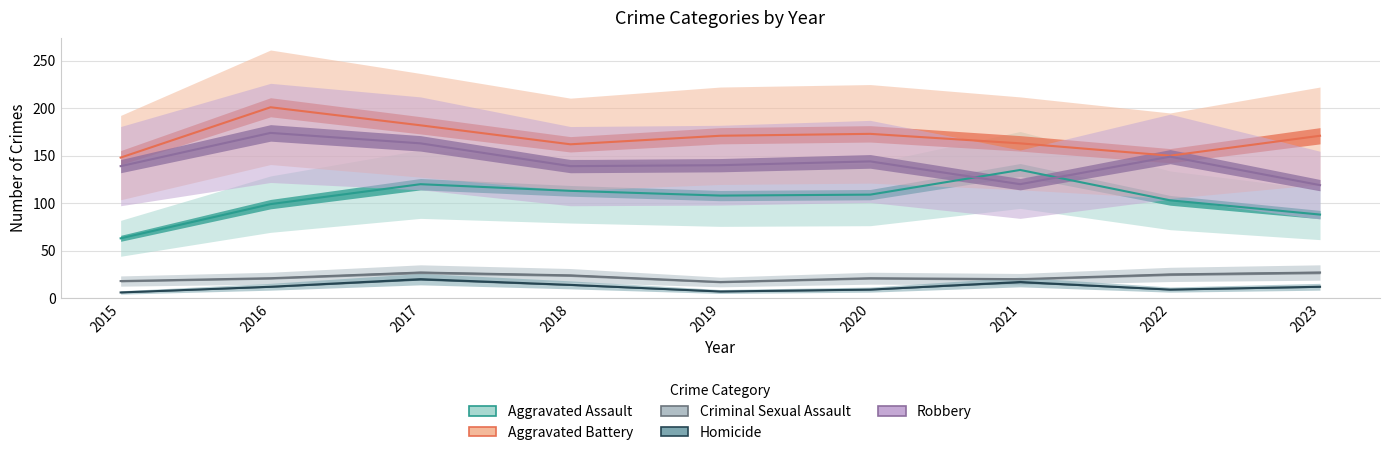

True or false: Criminal Sexual Assault has more than 2 points higher than both neighbors.

False